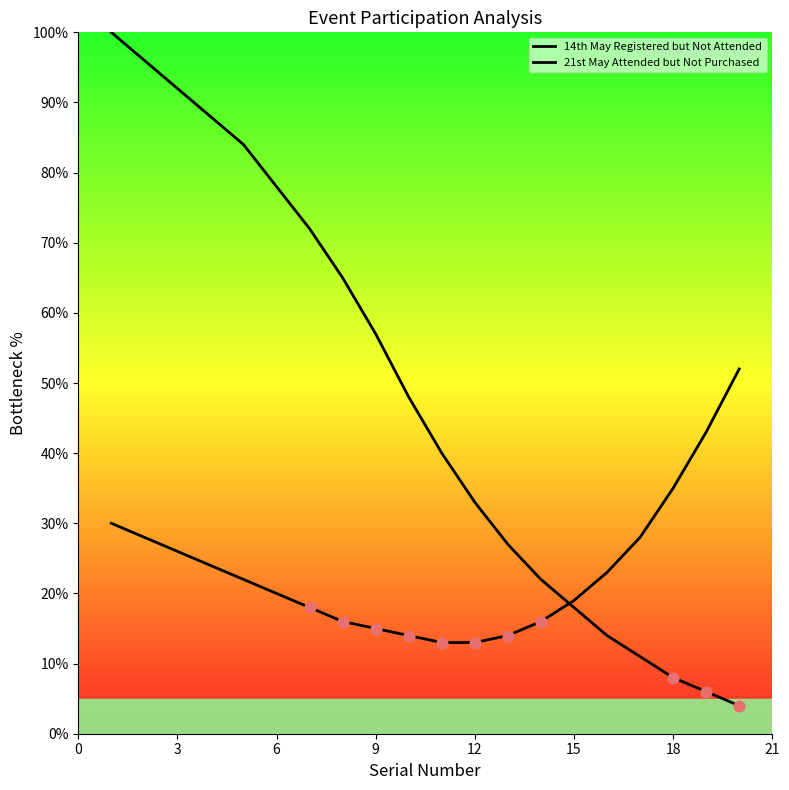

Is this an area chart (filled region under the line)?

No